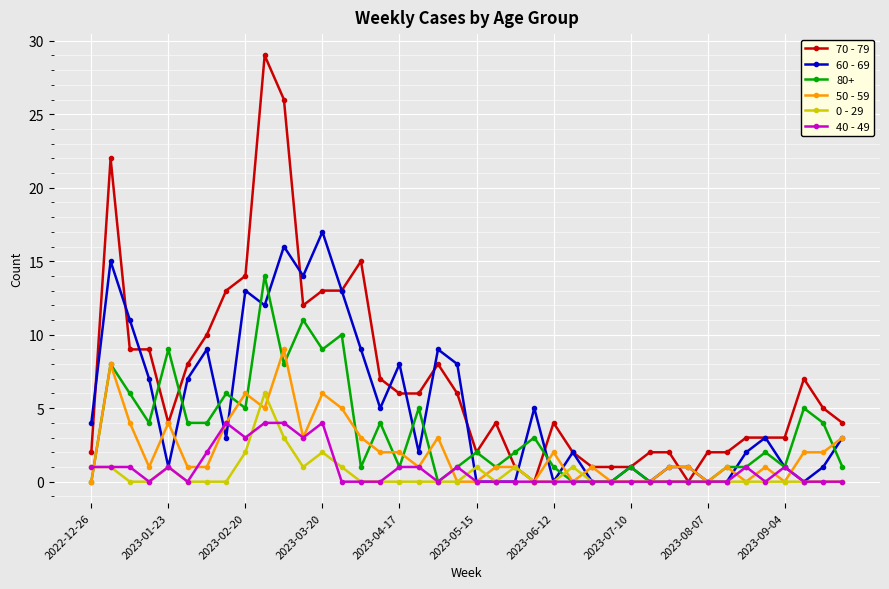

True or false: 40 - 49 has more than 1 points higher than both neighbors.

True